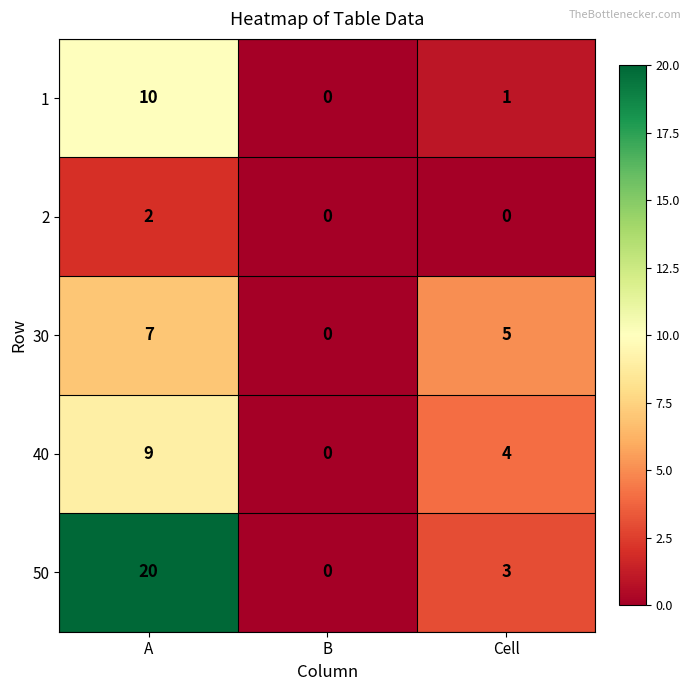

How many values in the 1 series are below 1?

1